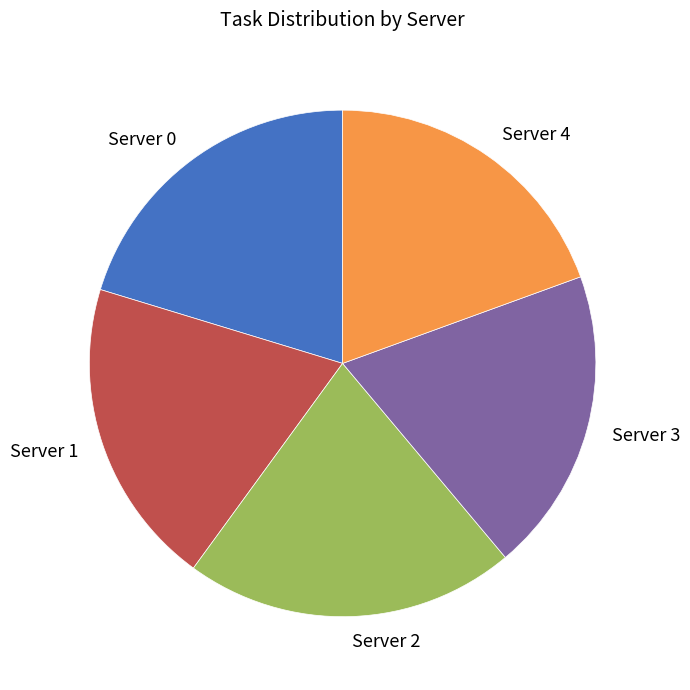

Is there any slice that represents more than half of the pie?

No